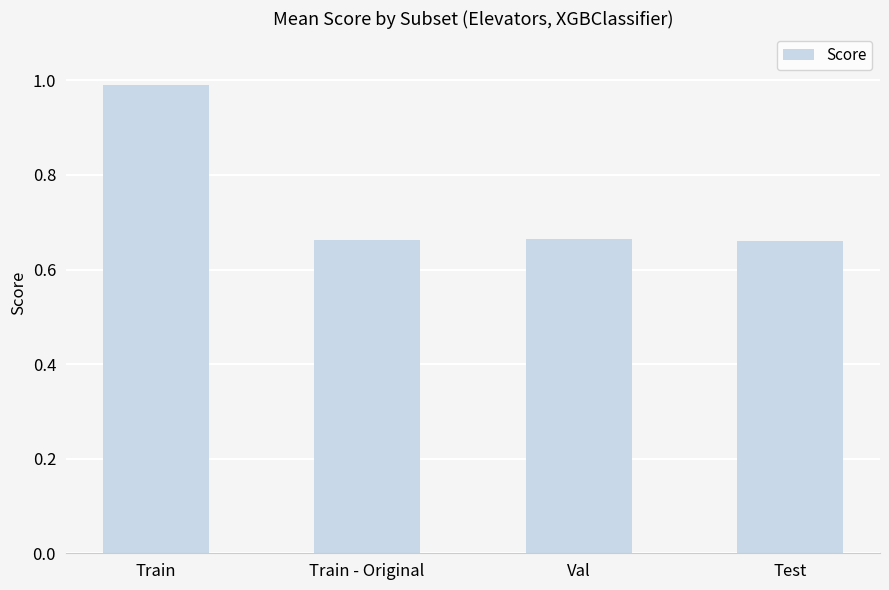

What is the sum of the values at Train and Val?

1.7